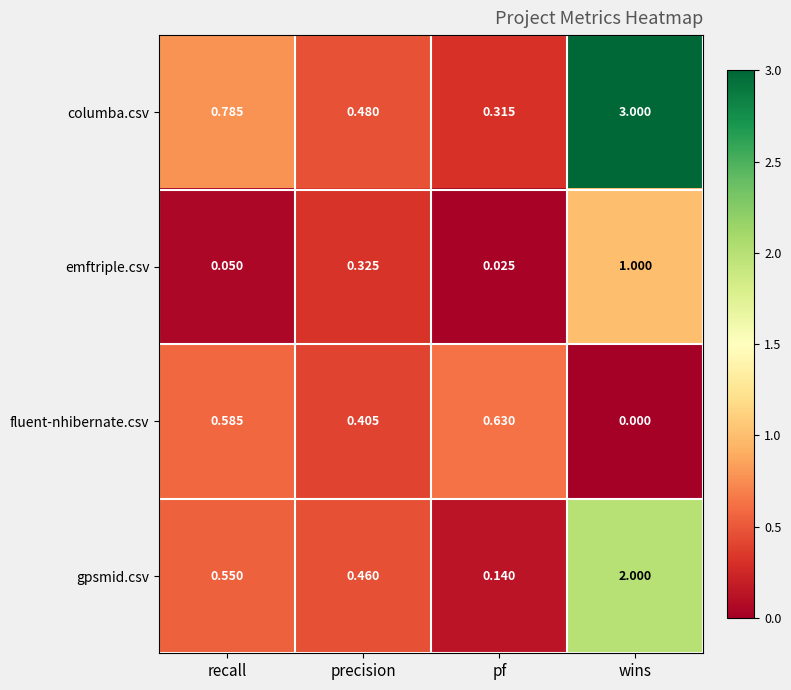

List the labels in order of columba.csv value, largest first.

wins, recall, precision, pf